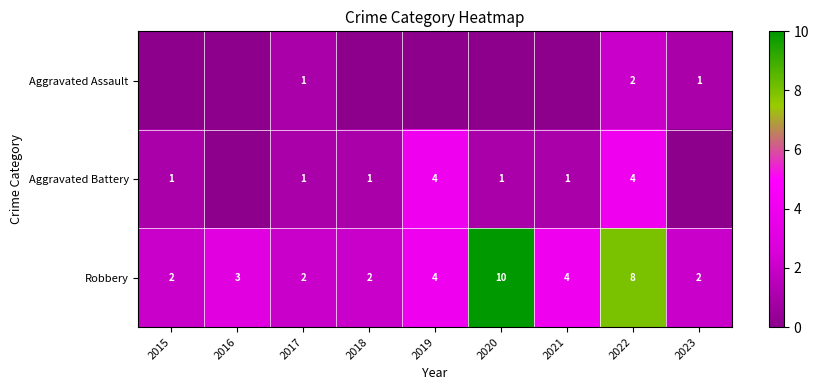

What is the sum of the Robbery values at 2015 and 2021?

6